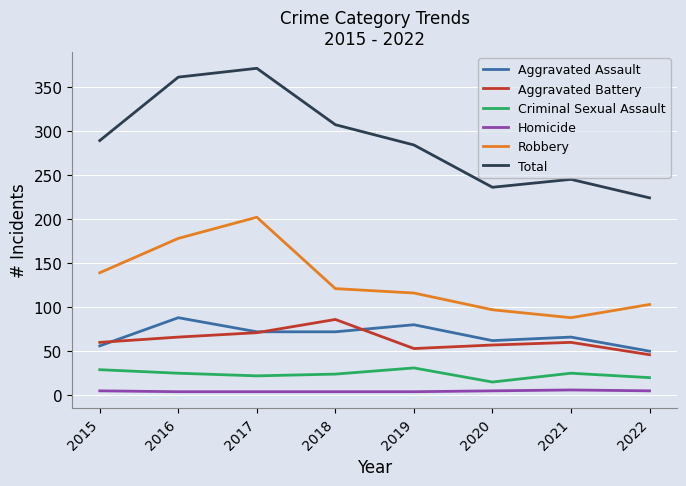

How many distinct data groups are displayed?

6